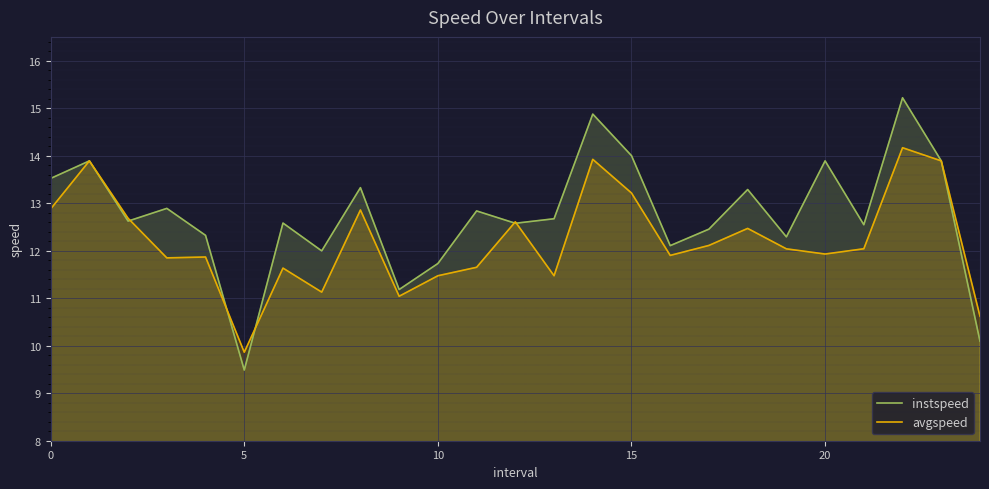

The instspeed series shows 23.4 at 23. True or false?

False